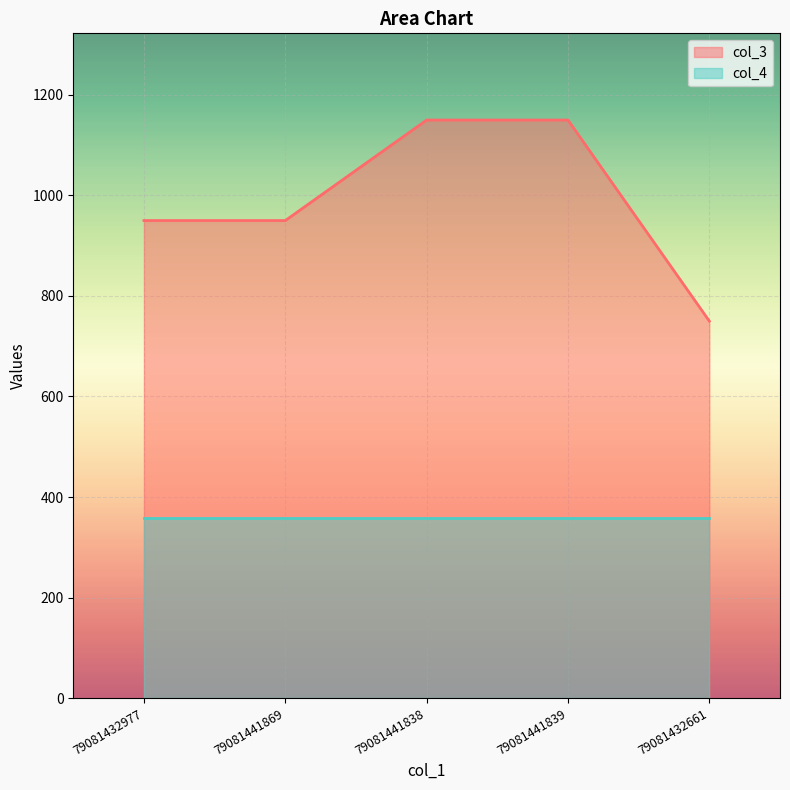

Reading left to right, extract all data points from this chart.

950	950	1150	1150	750